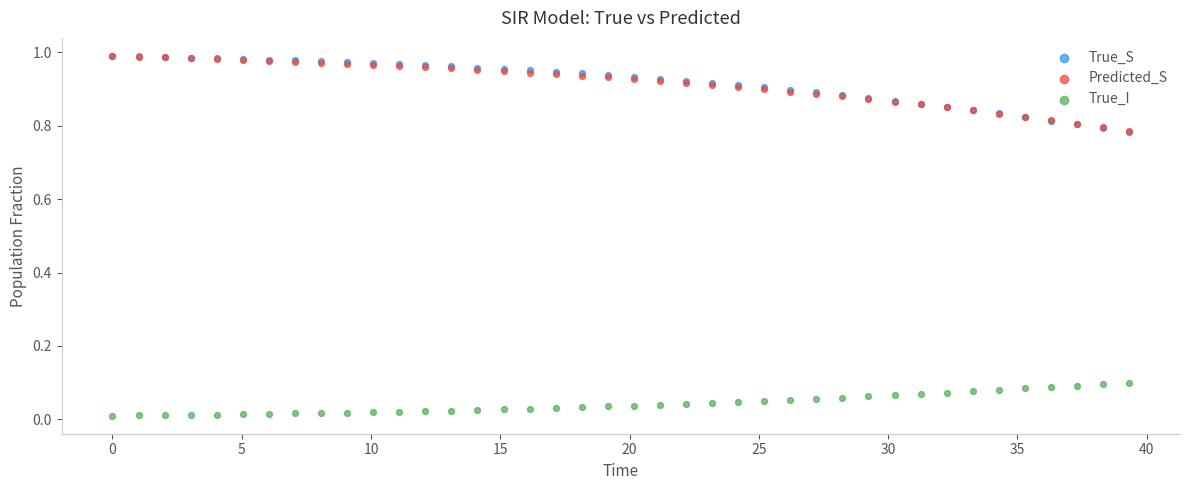

What are all the series names shown in the legend?

True_S, Predicted_S, True_I